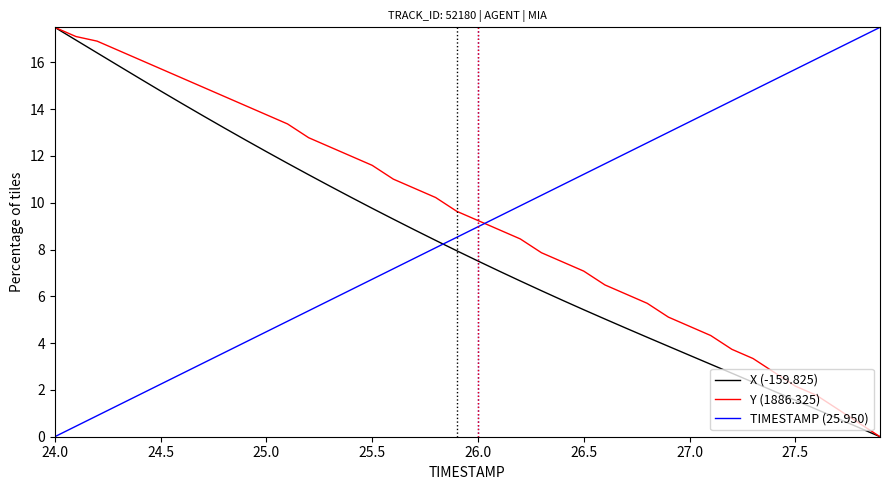

What is the maximum value shown in the chart?

17.5